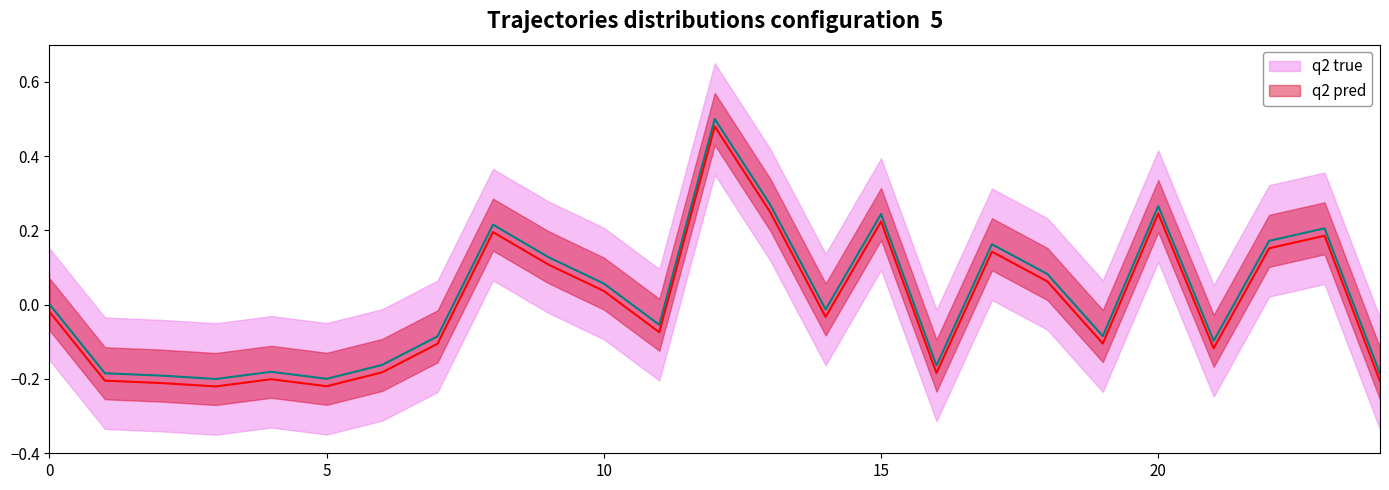

Does the chart have visible grid lines?

No